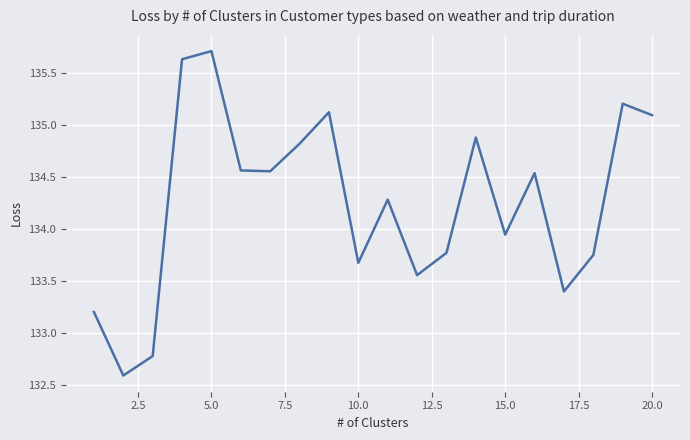

What is the difference between the maximum and minimum values?

3.1